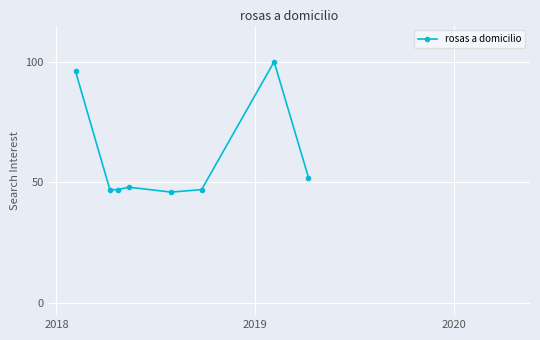

What is the difference between the maximum and minimum values?

54